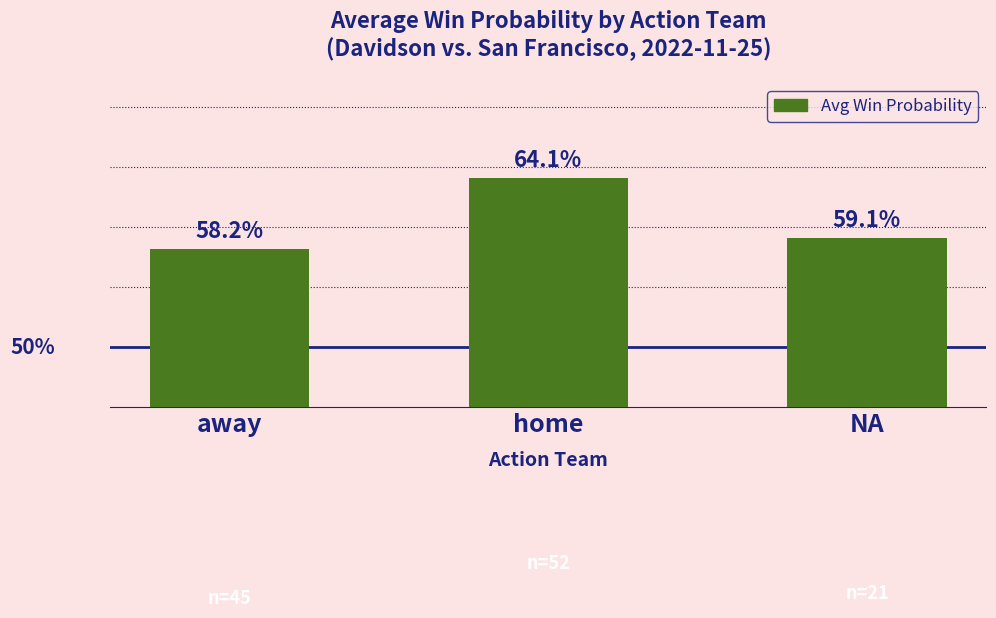

What is the change in value from home to NA?

-0.1